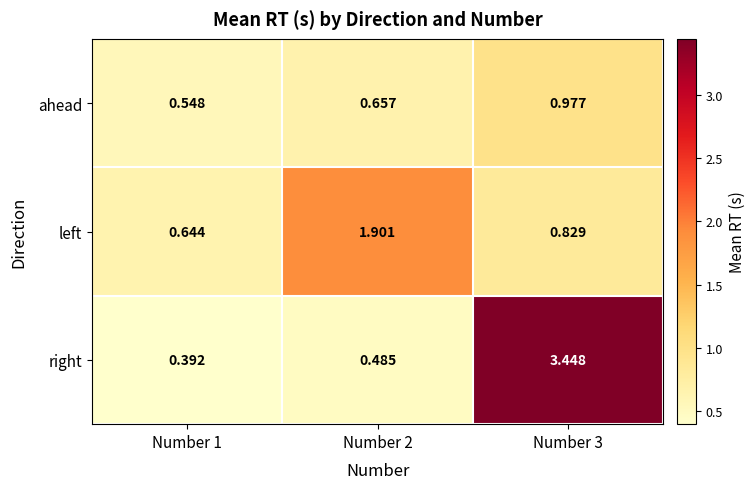

Which series has the largest total across all categories?

right